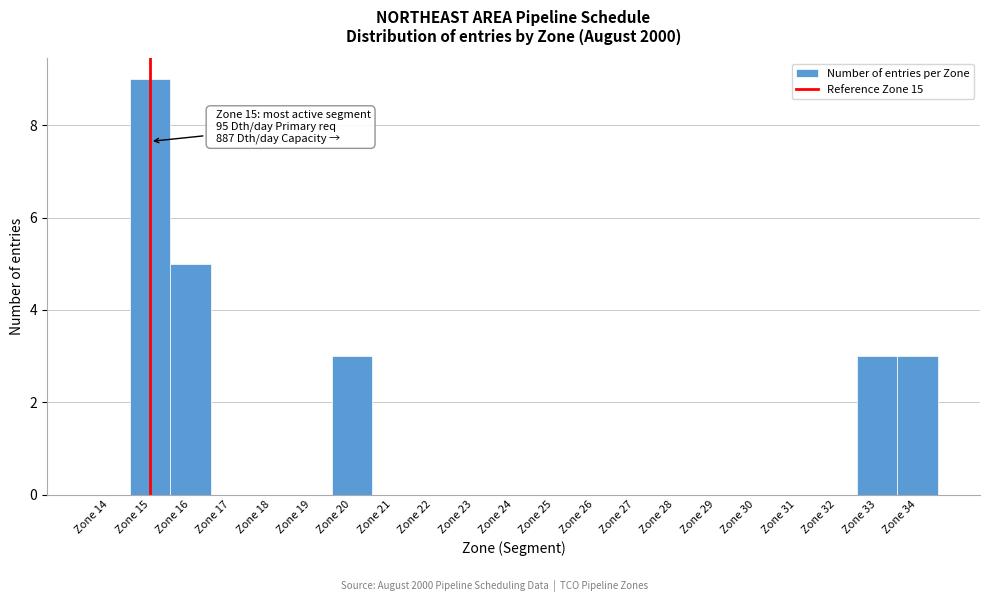

Reading right to left, what are all the values shown in this chart?

Zone 34=3	Zone 33=3	Zone 32=0	Zone 31=0	Zone 30=0	Zone 29=0	Zone 28=0	Zone 27=0	Zone 26=0	Zone 25=0	Zone 24=0	Zone 23=0	Zone 22=0	Zone 21=0	Zone 20=3	Zone 19=0	Zone 18=0	Zone 17=0	Zone 16=5	Zone 15=9	Zone 14=0